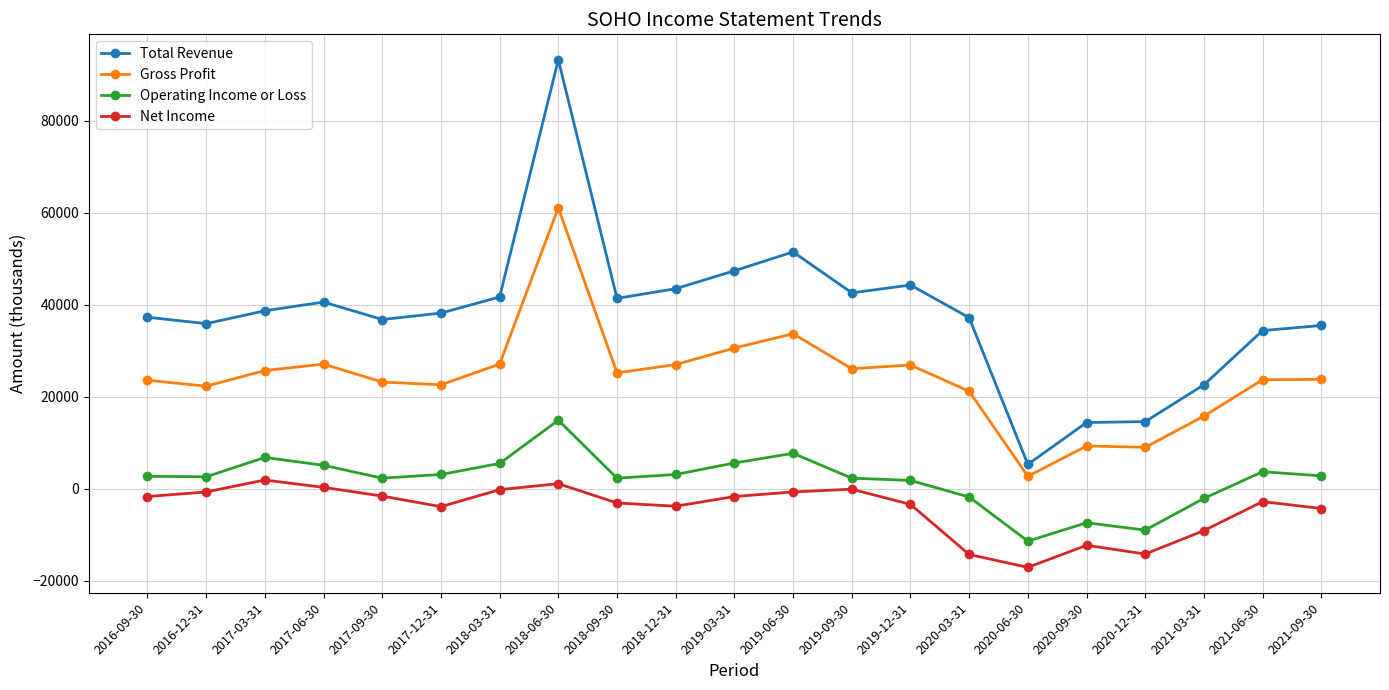

Which category has the lowest value across all series?

2020-06-30